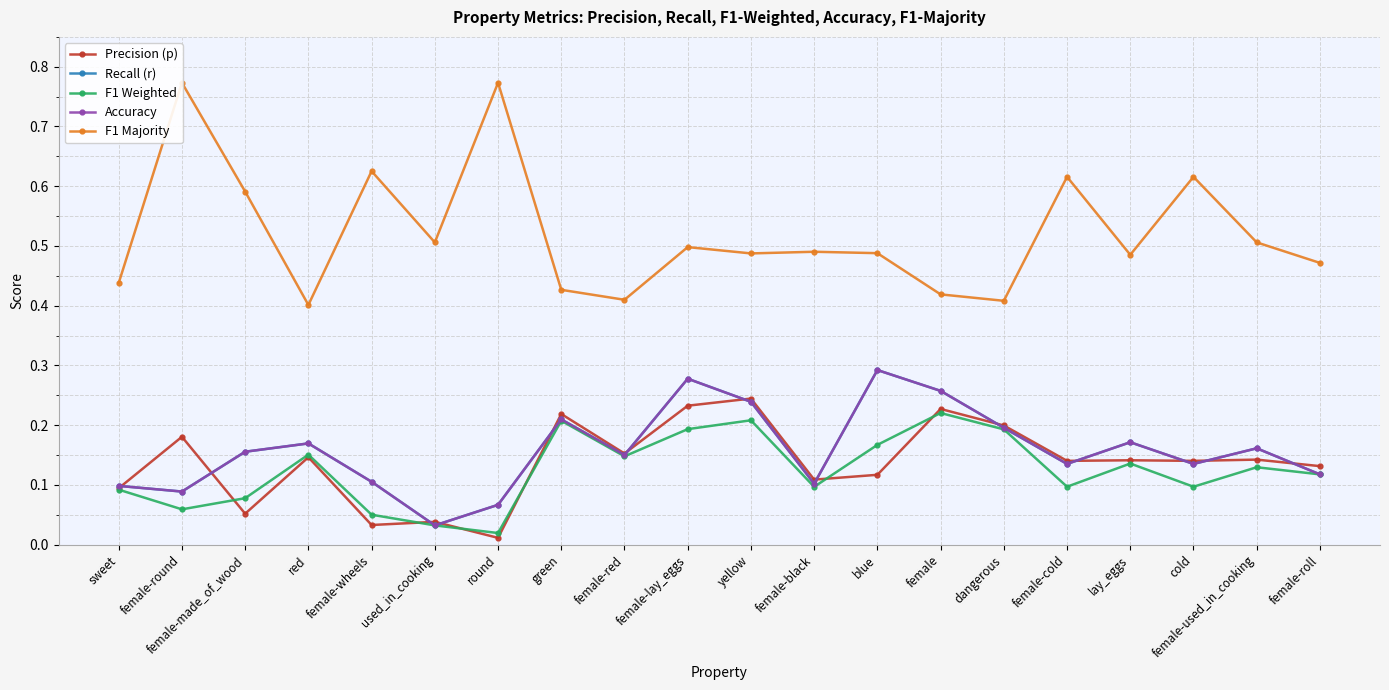

Between female-lay_eggs and female-used_in_cooking, which series saw the biggest shift?

Recall (r)